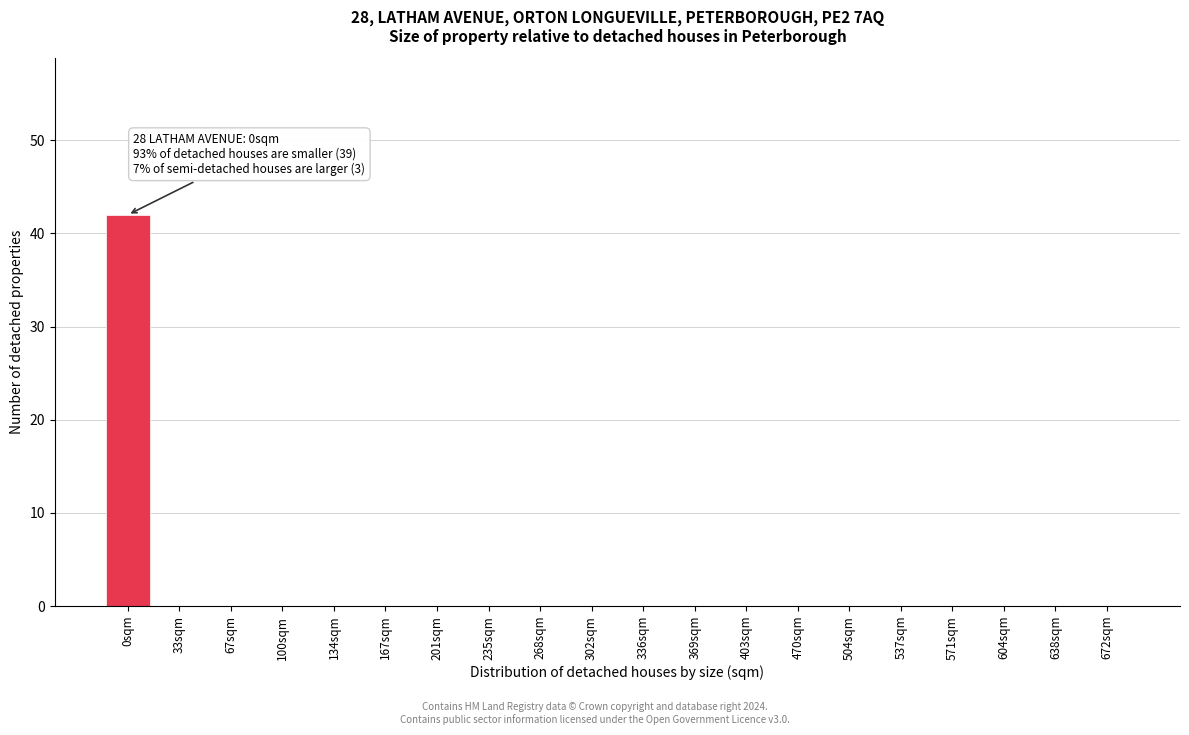

Reading left to right, extract all data points from this chart.

0sqm=42	33sqm=0	67sqm=0	100sqm=0	134sqm=0	167sqm=0	201sqm=0	235sqm=0	268sqm=0	302sqm=0	336sqm=0	369sqm=0	403sqm=0	470sqm=0	504sqm=0	537sqm=0	571sqm=0	604sqm=0	638sqm=0	672sqm=0